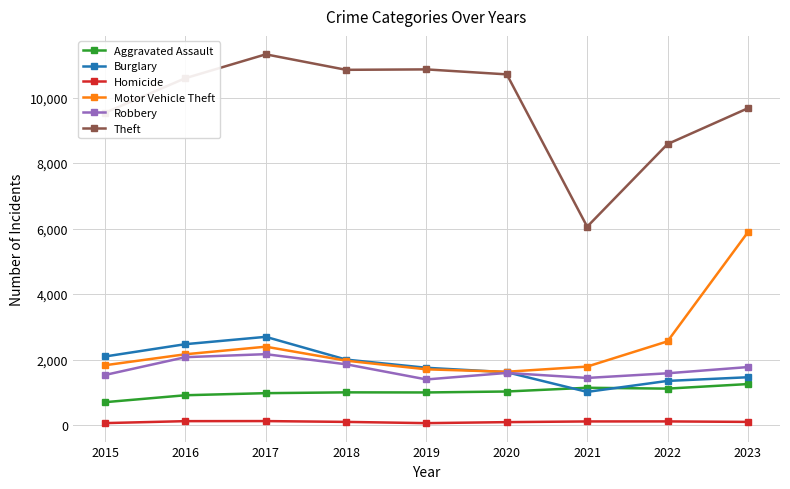

What is the maximum value shown in the chart?

11320